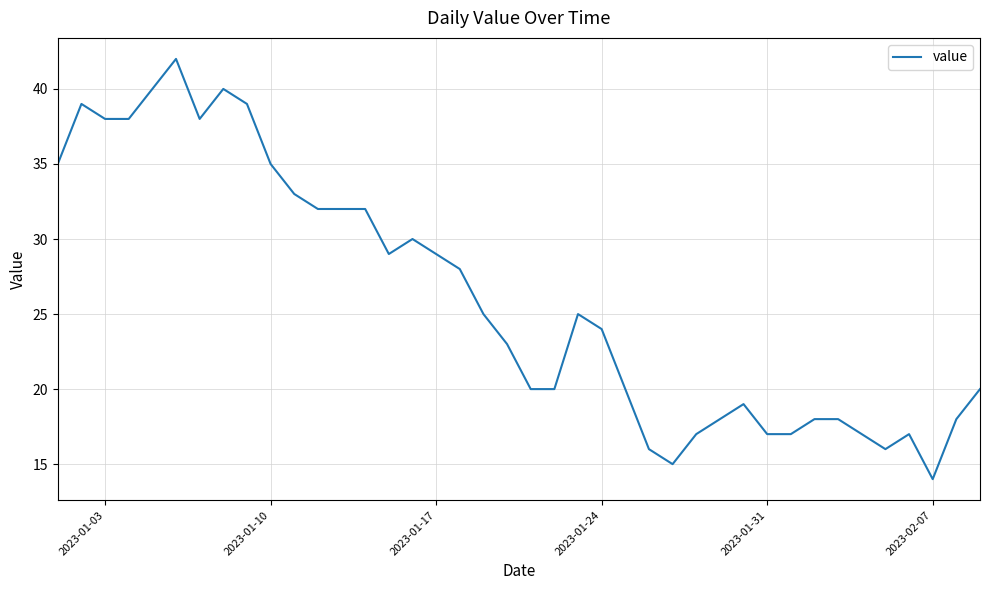

What is the difference between the maximum and minimum values?

28